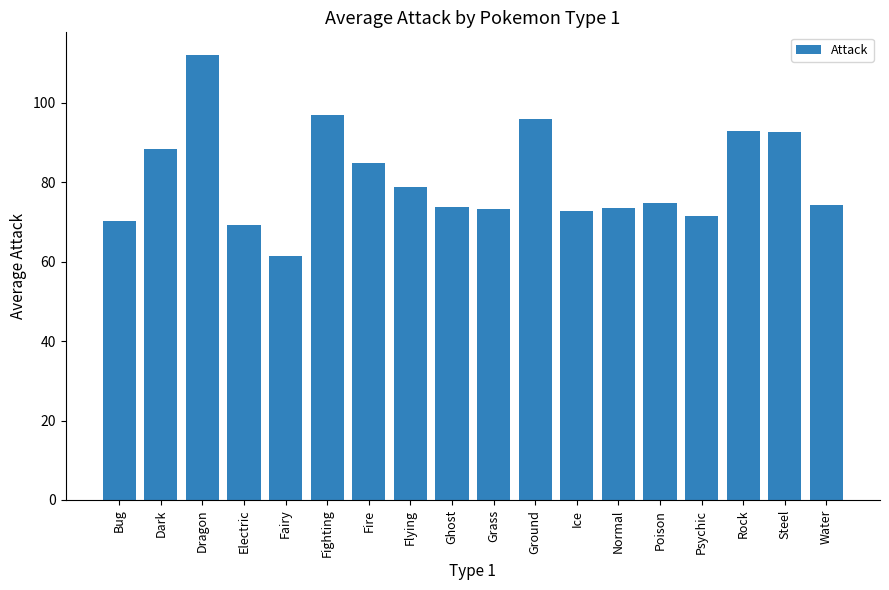

What is the difference between the second highest and minimum values?

35.3